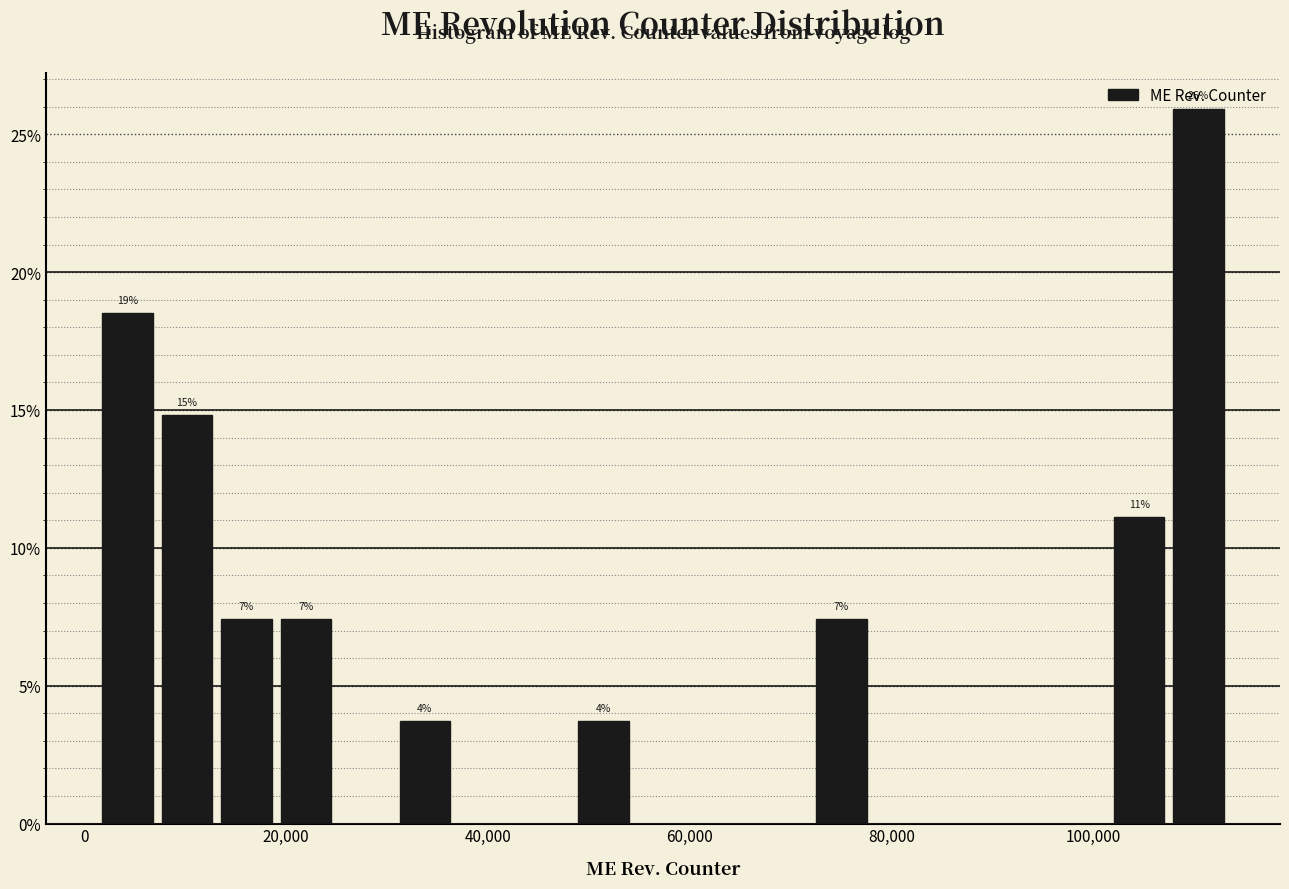

Read against the x-axis, roughly where is the centre of the tallest bar?

110000